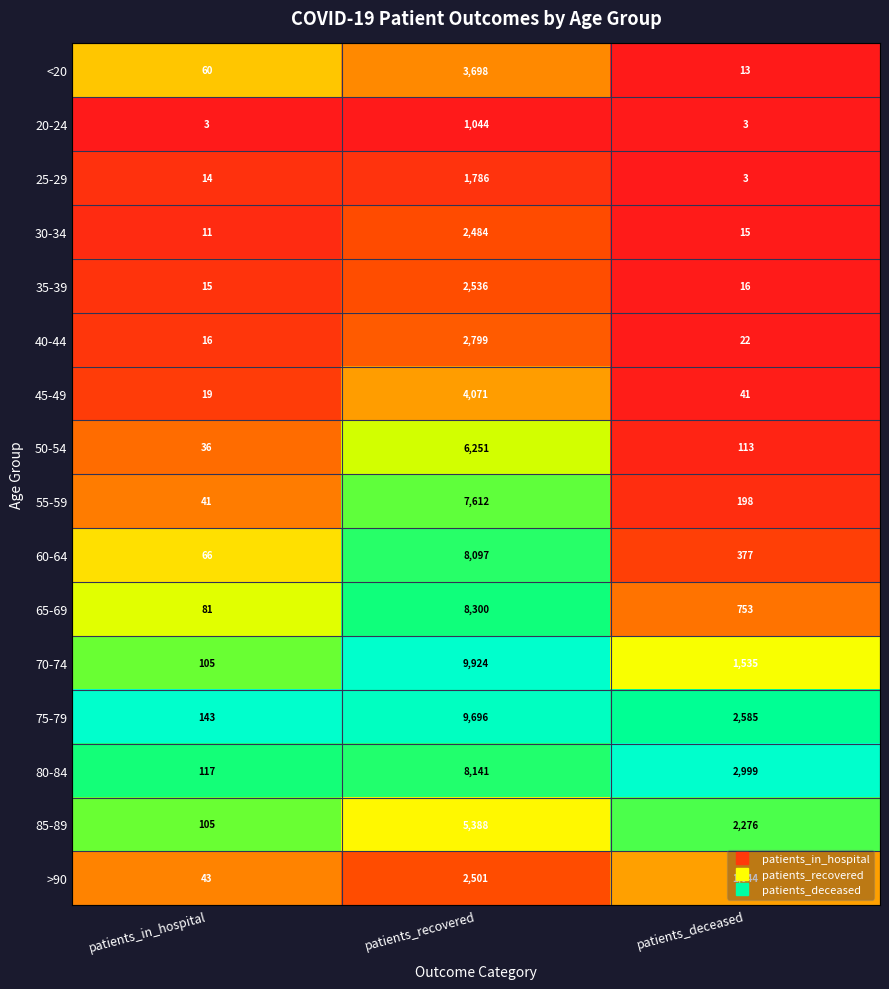

Which series has the largest total across all categories?

75-79